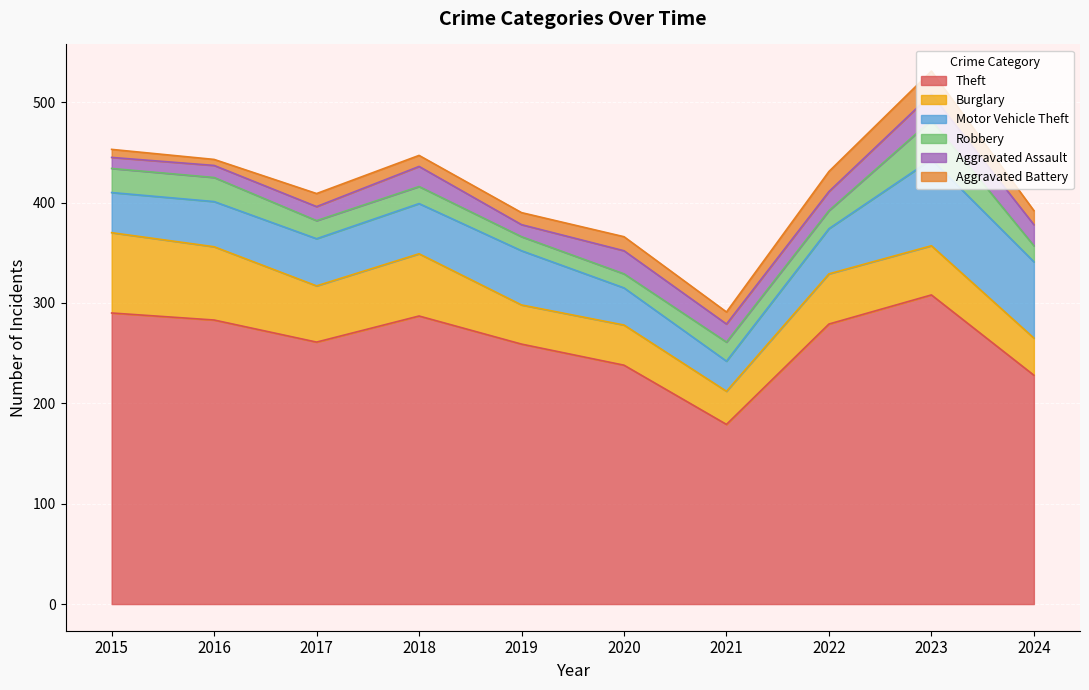

Which series has the largest range (max minus min)?

Theft